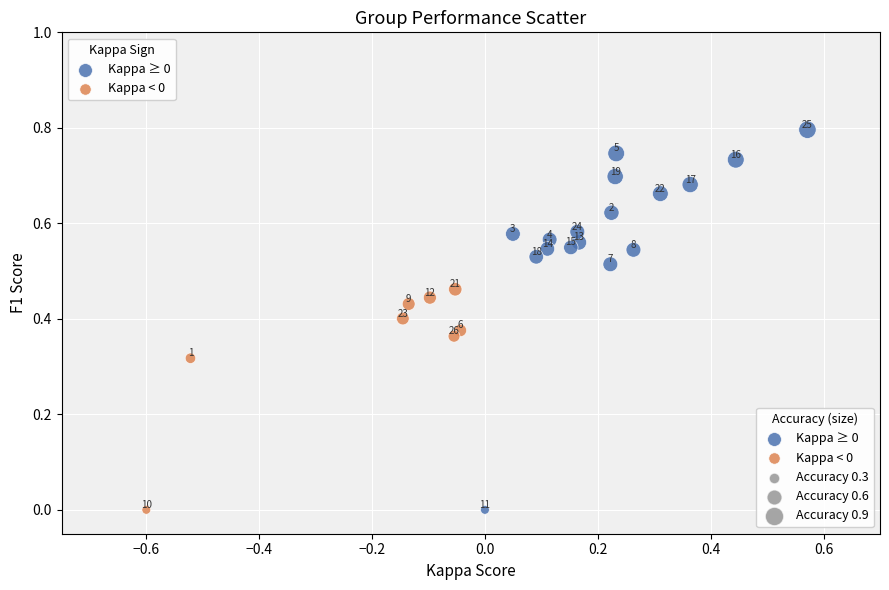

Which series contains the highest Y value?

Kappa ≥ 0